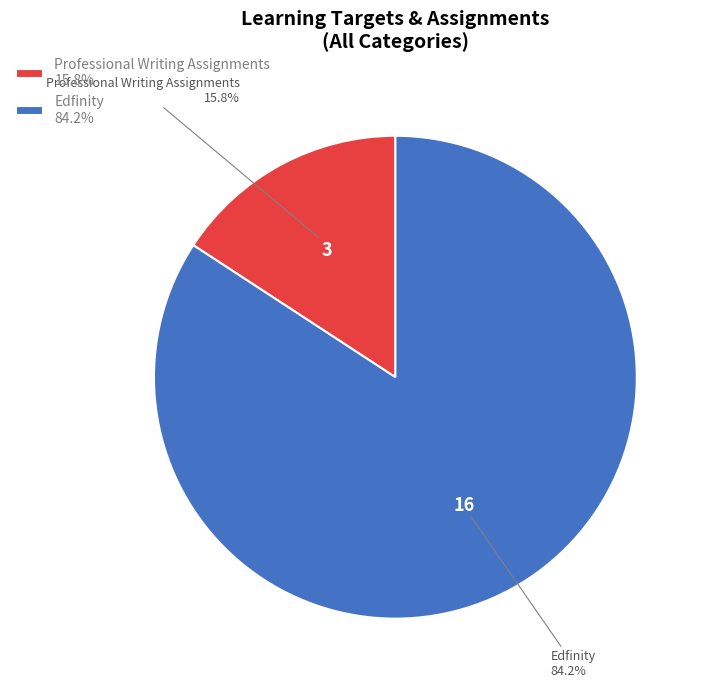

How many slices are in this pie chart?

2